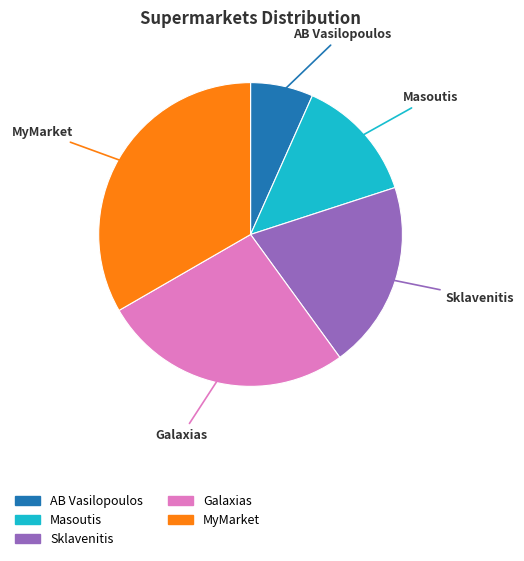

Which slice is the smallest?

AB Vasilopoulos